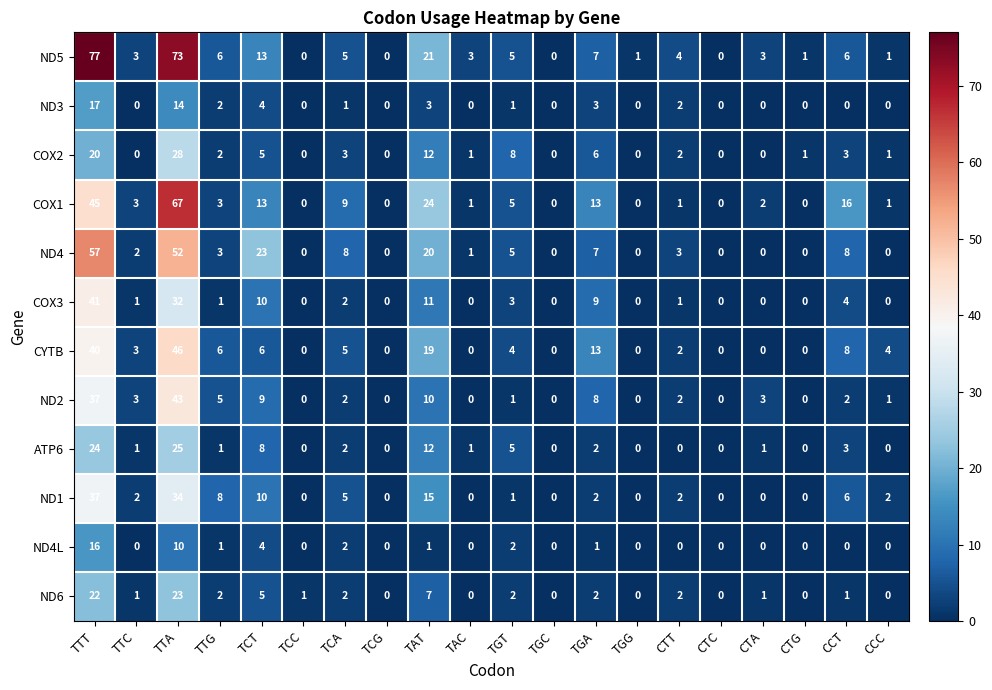

Which series has the largest total across all categories?

ND5